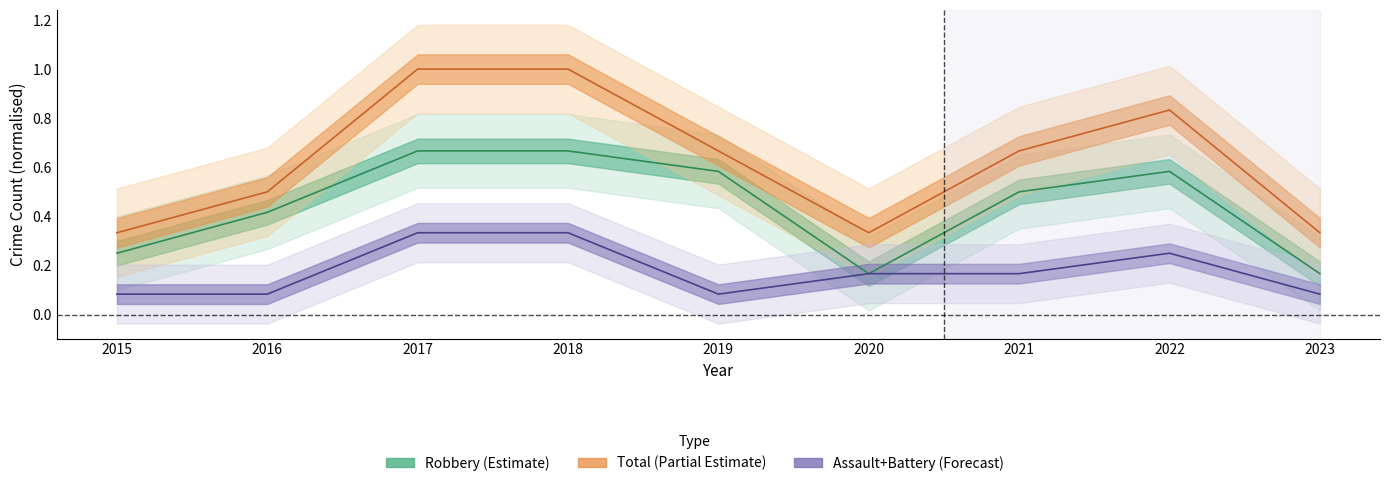

What is the value of the Total point at the 3rd from the left?

1.0